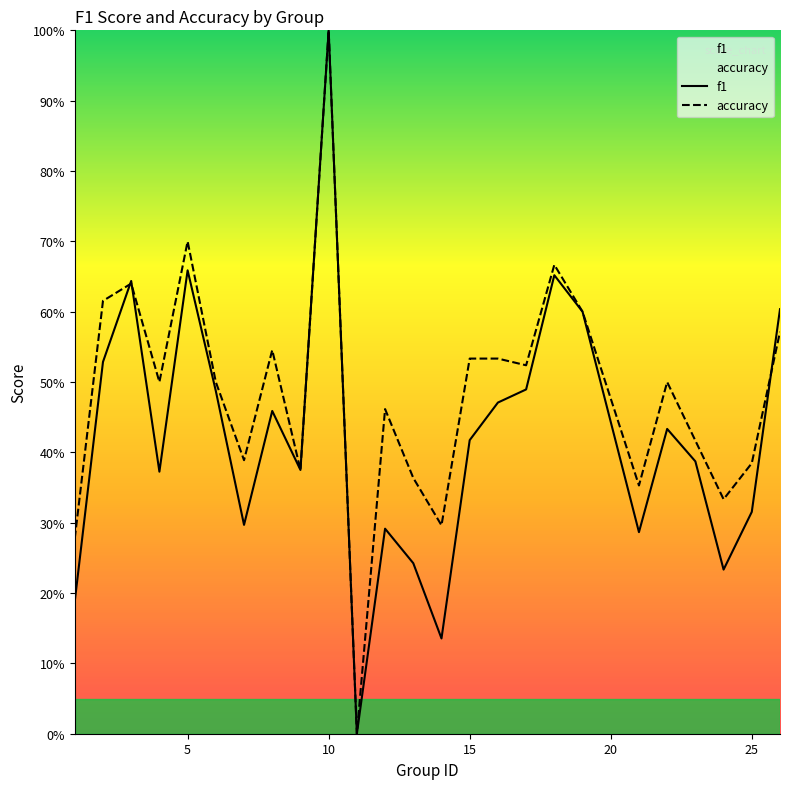

Which series has the widest spread of values?

f1